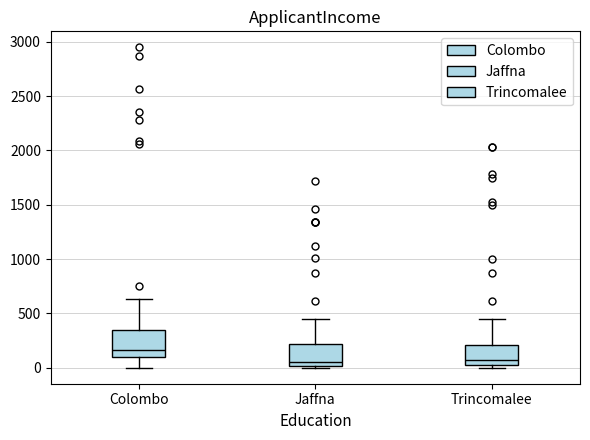

Where does the upper whisker of the box for Jaffna end on the y-axis? The values are not printed on the chart, so give them approximately, as read against the axis.

450